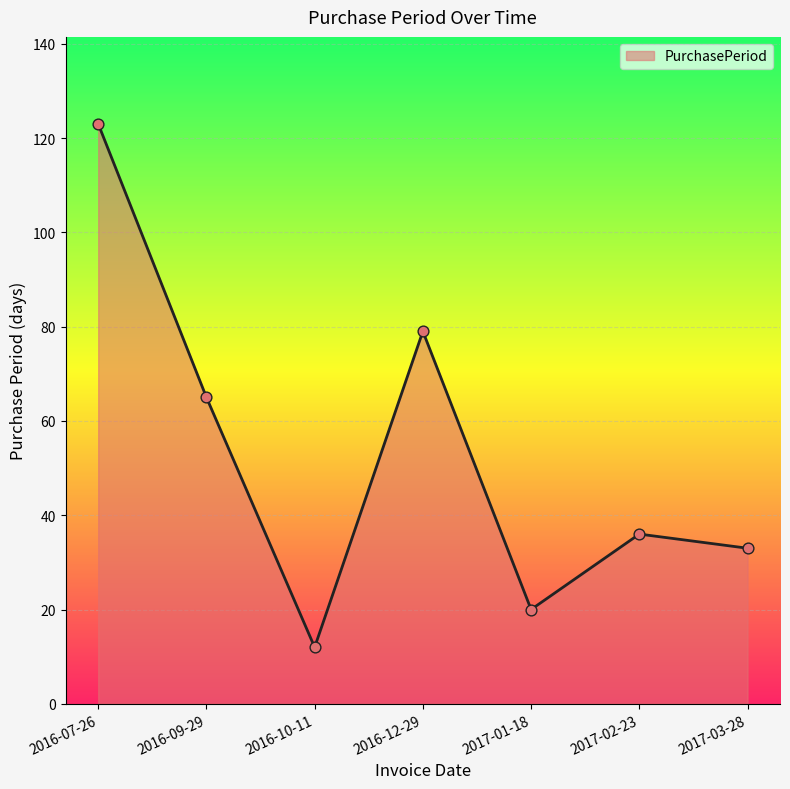

What is the change in value from 2017-01-18 to 2017-03-28?

+13